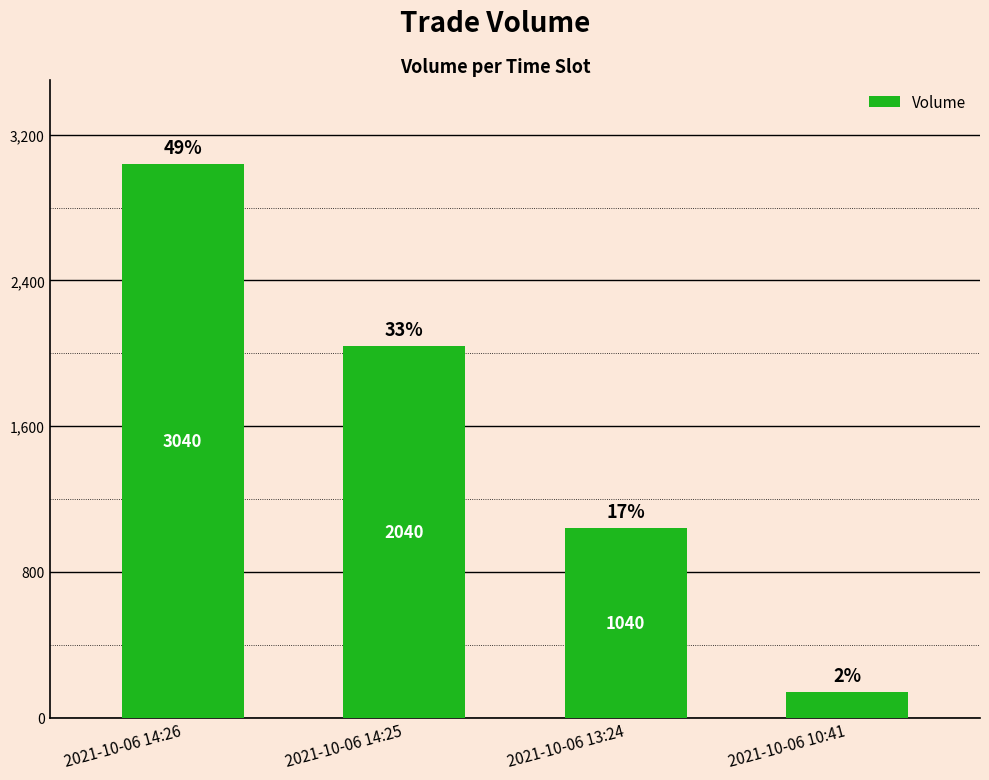

How many bars are there in total?

4